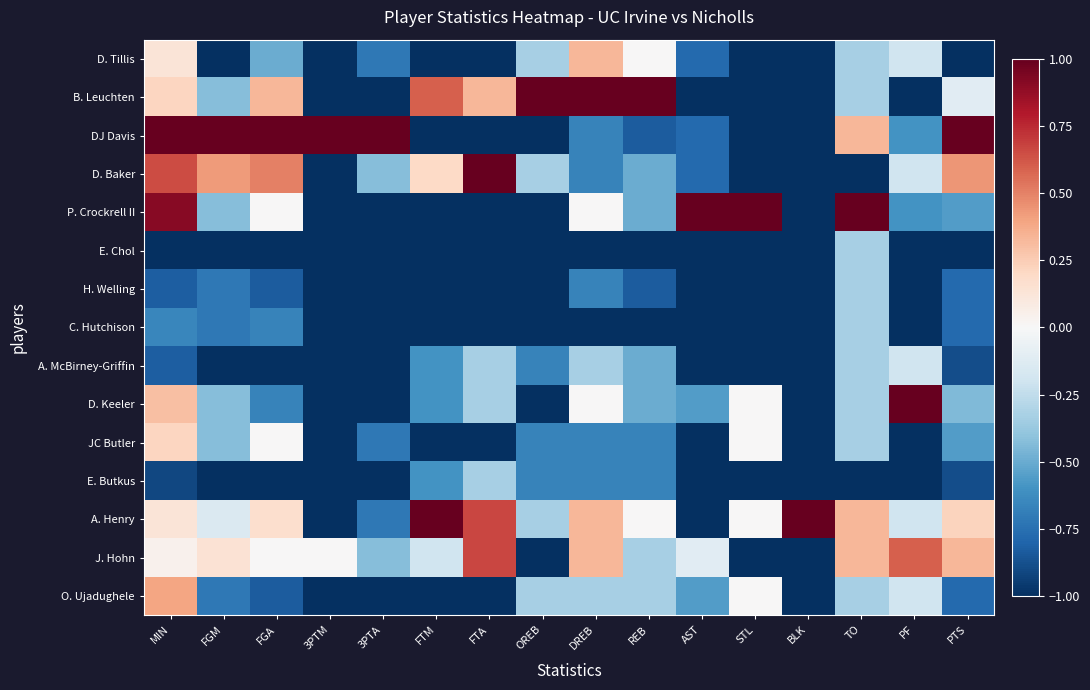

Reading right to left, extract all data points from this chart.

D. Tillis: PTS=-1.0	PF=-0.2	TO=-0.3	BLK=-1.0	STL=-1.0	AST=-0.8	REB=0.0	DREB=0.3	OREB=-0.3	FTA=-1.0	FTM=-1.0	3PTA=-0.7	3PTM=-1.0	FGA=-0.5	FGM=-1.0	MIN=0.1
B. Leuchten: PTS=-0.1	PF=-1.0	TO=-0.3	BLK=-1.0	STL=-1.0	AST=-1.0	REB=1.0	DREB=1.0	OREB=1.0	FTA=0.3	FTM=0.6	3PTA=-1.0	3PTM=-1.0	FGA=0.3	FGM=-0.4	MIN=0.2
DJ Davis: PTS=1.0	PF=-0.6	TO=0.3	BLK=-1.0	STL=-1.0	AST=-0.8	REB=-0.8	DREB=-0.7	OREB=-1.0	FTA=-1.0	FTM=-1.0	3PTA=1.0	3PTM=1.0	FGA=1.0	FGM=1.0	MIN=1.0
D. Baker: PTS=0.4	PF=-0.2	TO=-1.0	BLK=-1.0	STL=-1.0	AST=-0.8	REB=-0.5	DREB=-0.7	OREB=-0.3	FTA=1.0	FTM=0.2	3PTA=-0.4	3PTM=-1.0	FGA=0.5	FGM=0.4	MIN=0.7
P. Crockrell II: PTS=-0.6	PF=-0.6	TO=1.0	BLK=-1.0	STL=1.0	AST=1.0	REB=-0.5	DREB=0.0	OREB=-1.0	FTA=-1.0	FTM=-1.0	3PTA=-1.0	3PTM=-1.0	FGA=0.0	FGM=-0.4	MIN=0.9
E. Chol: PTS=-1.0	PF=-1.0	TO=-0.3	BLK=-1.0	STL=-1.0	AST=-1.0	REB=-1.0	DREB=-1.0	OREB=-1.0	FTA=-1.0	FTM=-1.0	3PTA=-1.0	3PTM=-1.0	FGA=-1.0	FGM=-1.0	MIN=-1.0
H. Welling: PTS=-0.8	PF=-1.0	TO=-0.3	BLK=-1.0	STL=-1.0	AST=-1.0	REB=-0.8	DREB=-0.7	OREB=-1.0	FTA=-1.0	FTM=-1.0	3PTA=-1.0	3PTM=-1.0	FGA=-0.8	FGM=-0.7	MIN=-0.8
C. Hutchison: PTS=-0.8	PF=-1.0	TO=-0.3	BLK=-1.0	STL=-1.0	AST=-1.0	REB=-1.0	DREB=-1.0	OREB=-1.0	FTA=-1.0	FTM=-1.0	3PTA=-1.0	3PTM=-1.0	FGA=-0.7	FGM=-0.7	MIN=-0.7
A. McBirney-Griffin: PTS=-0.9	PF=-0.2	TO=-0.3	BLK=-1.0	STL=-1.0	AST=-1.0	REB=-0.5	DREB=-0.3	OREB=-0.7	FTA=-0.3	FTM=-0.6	3PTA=-1.0	3PTM=-1.0	FGA=-1.0	FGM=-1.0	MIN=-0.8
D. Keeler: PTS=-0.4	PF=1.0	TO=-0.3	BLK=-1.0	STL=0.0	AST=-0.6	REB=-0.5	DREB=0.0	OREB=-1.0	FTA=-0.3	FTM=-0.6	3PTA=-1.0	3PTM=-1.0	FGA=-0.7	FGM=-0.4	MIN=0.3
JC Butler: PTS=-0.6	PF=-1.0	TO=-0.3	BLK=-1.0	STL=0.0	AST=-1.0	REB=-0.7	DREB=-0.7	OREB=-0.7	FTA=-1.0	FTM=-1.0	3PTA=-0.7	3PTM=-1.0	FGA=0.0	FGM=-0.4	MIN=0.2
E. Butkus: PTS=-0.9	PF=-1.0	TO=-1.0	BLK=-1.0	STL=-1.0	AST=-1.0	REB=-0.7	DREB=-0.7	OREB=-0.7	FTA=-0.3	FTM=-0.6	3PTA=-1.0	3PTM=-1.0	FGA=-1.0	FGM=-1.0	MIN=-0.9
A. Henry: PTS=0.2	PF=-0.2	TO=0.3	BLK=1.0	STL=0.0	AST=-1.0	REB=0.0	DREB=0.3	OREB=-0.3	FTA=0.7	FTM=1.0	3PTA=-0.7	3PTM=-1.0	FGA=0.2	FGM=-0.1	MIN=0.1
J. Hohn: PTS=0.3	PF=0.6	TO=0.3	BLK=-1.0	STL=-1.0	AST=-0.1	REB=-0.3	DREB=0.3	OREB=-1.0	FTA=0.7	FTM=-0.2	3PTA=-0.4	3PTM=0.0	FGA=0.0	FGM=0.1	MIN=0.0
O. Ujadughele: PTS=-0.8	PF=-0.2	TO=-0.3	BLK=-1.0	STL=0.0	AST=-0.6	REB=-0.3	DREB=-0.3	OREB=-0.3	FTA=-1.0	FTM=-1.0	3PTA=-1.0	3PTM=-1.0	FGA=-0.8	FGM=-0.7	MIN=0.4